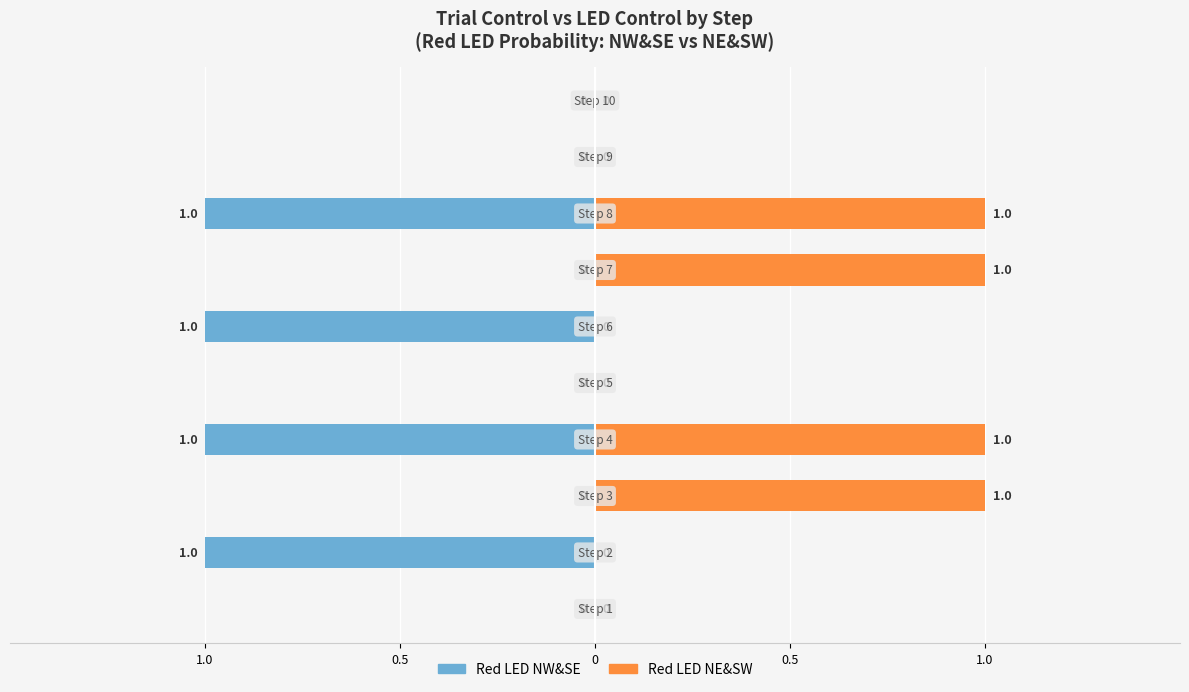

What is the sum of all Red LED NE&SW values?

4